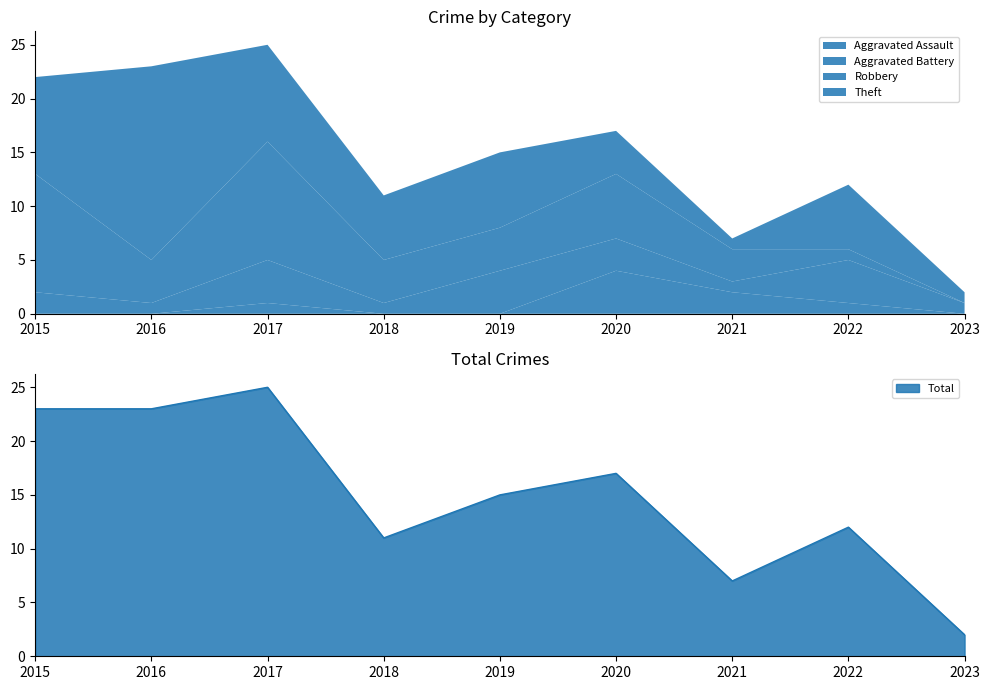

What is the sum of the Aggravated Battery values at 2017 and 2023?

5